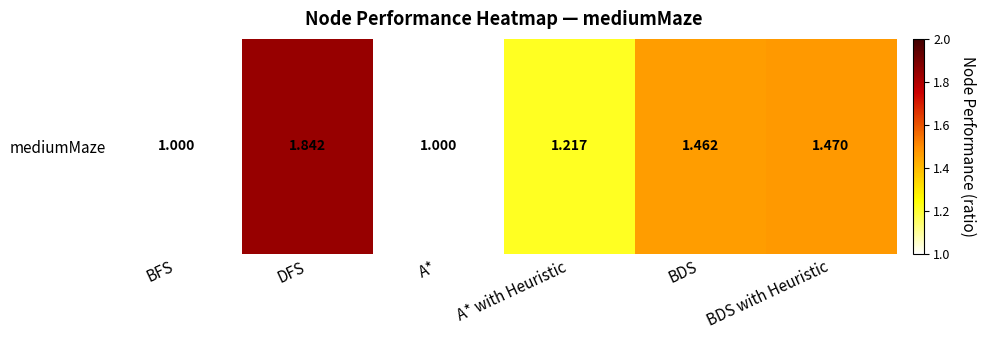

Between BFS and DFS, which is larger?

DFS